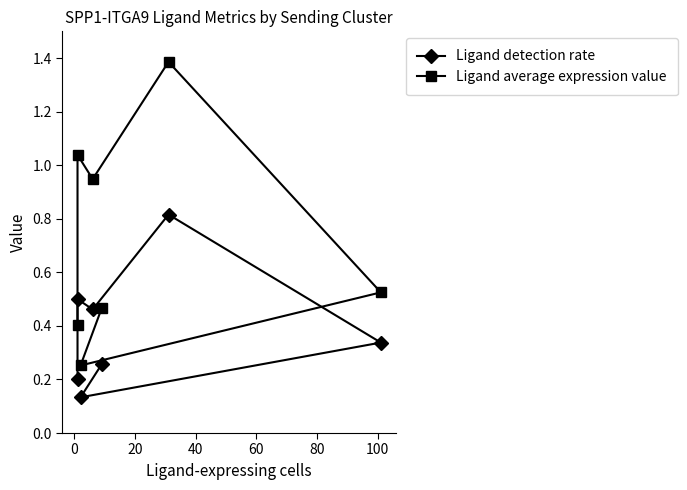

True or false: Ligand detection rate and Ligand average expression value intersect in this chart.

False